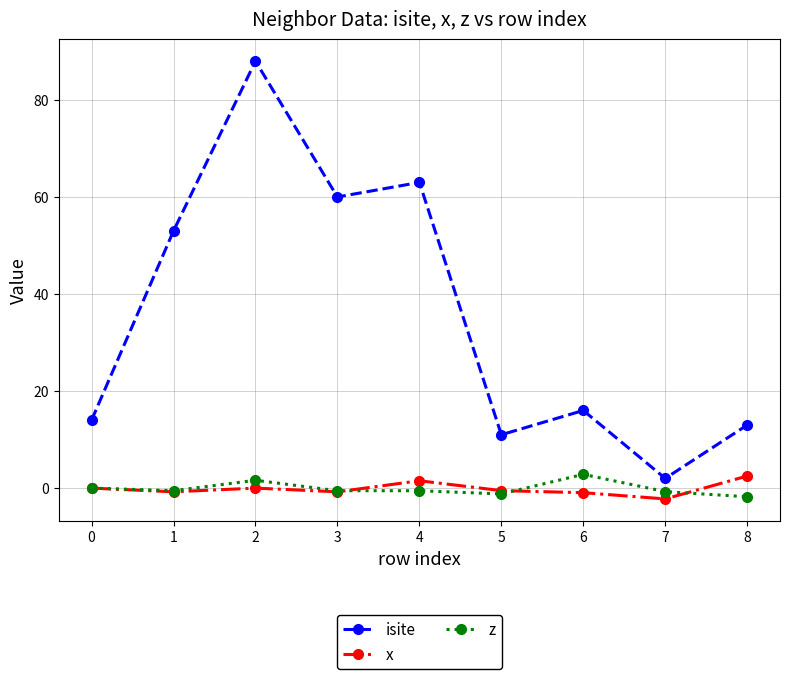

Where is the first local maximum for isite?

2